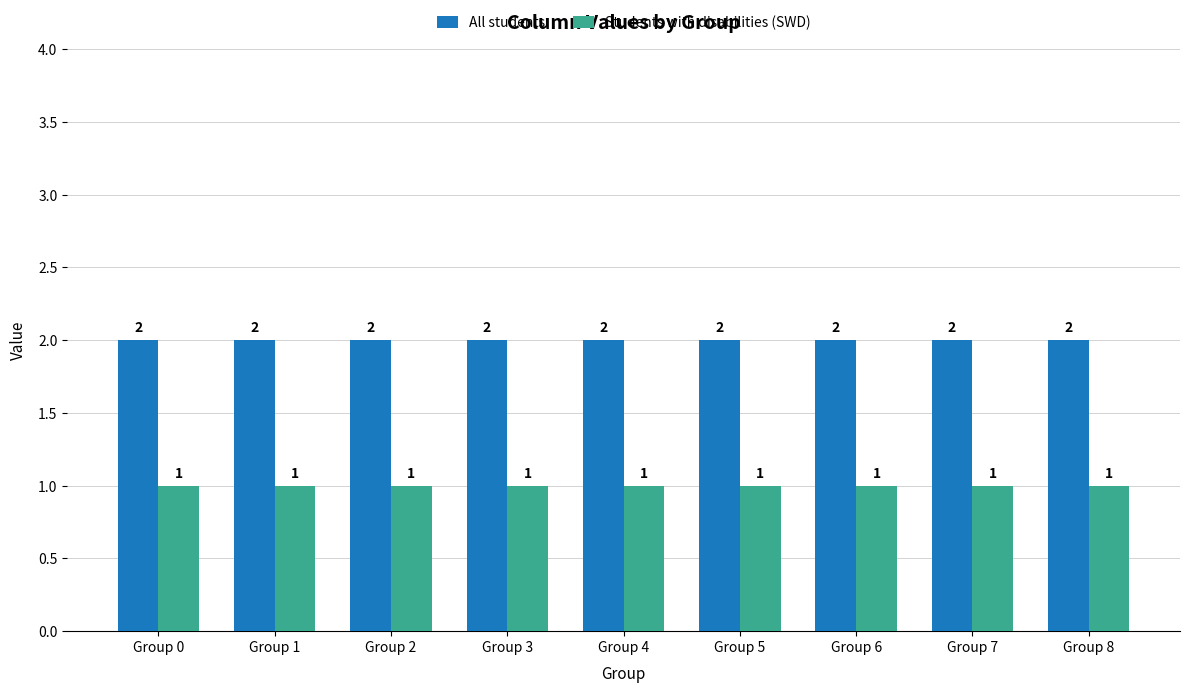

What is the difference between the highest and lowest values at Group 3?

1